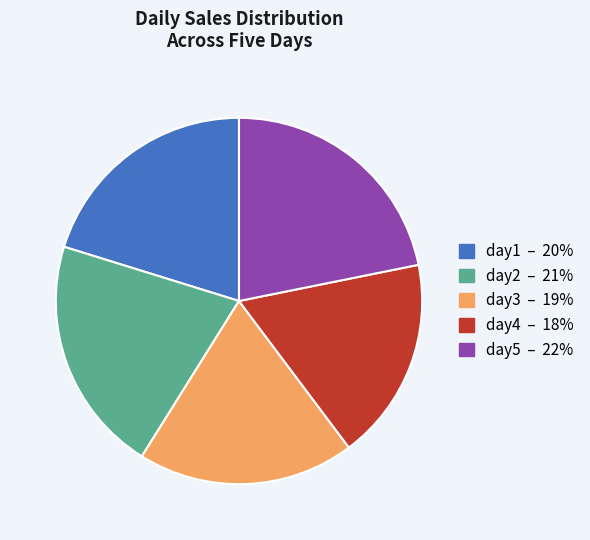

What is the smallest slice in the pie chart?

day4